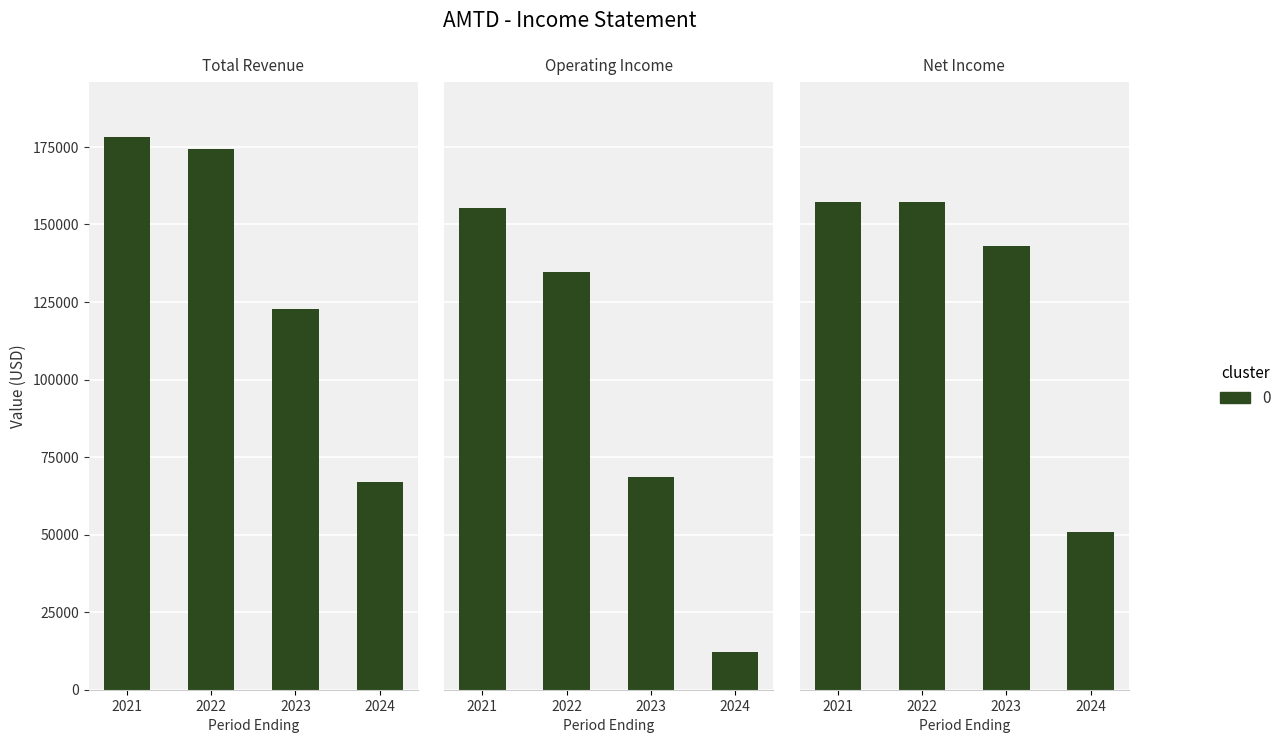

At which category is the sum across all series the highest?

2021